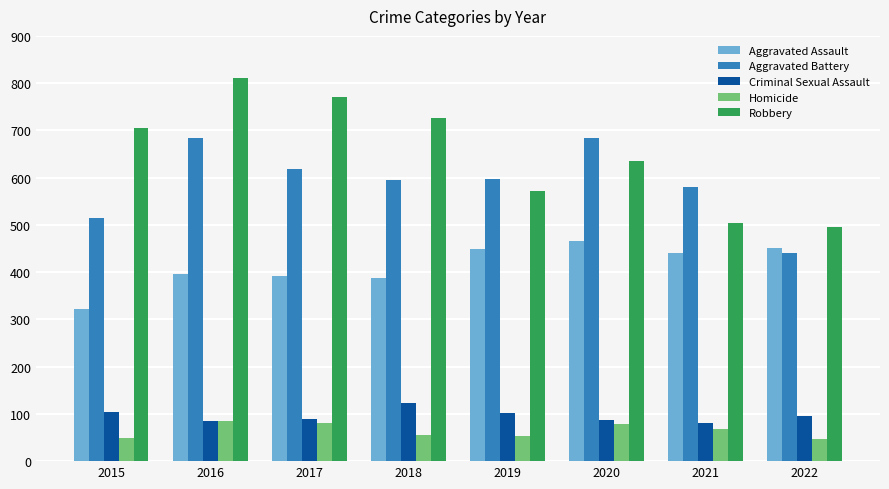

Does the chart contain any negative values?

No